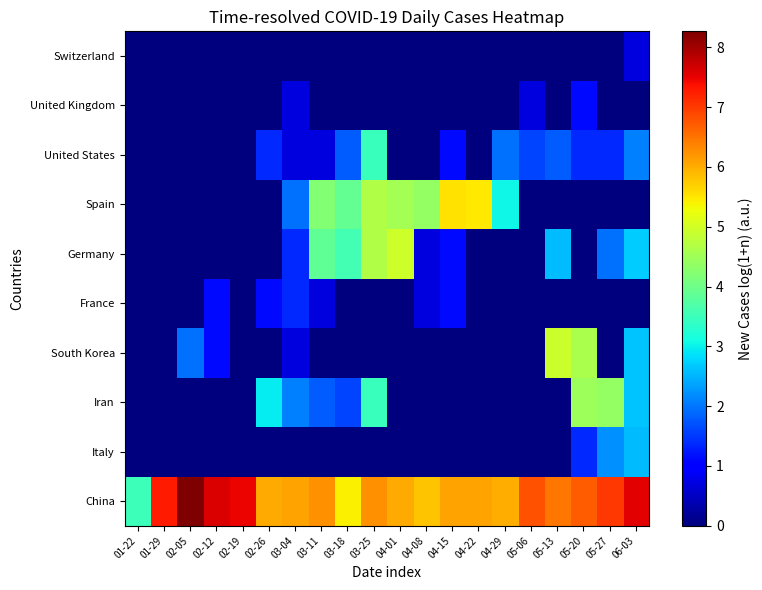

What is the maximum value shown in the chart?

8.3